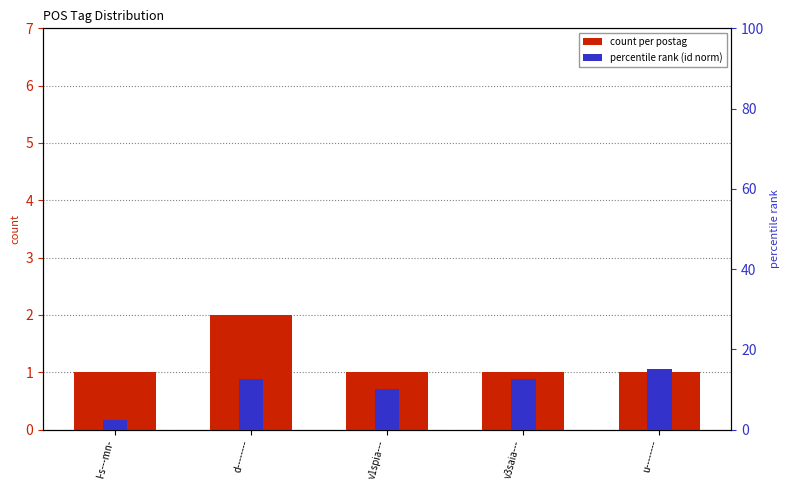

At which category does the chart reach its peak across all series?

u--------